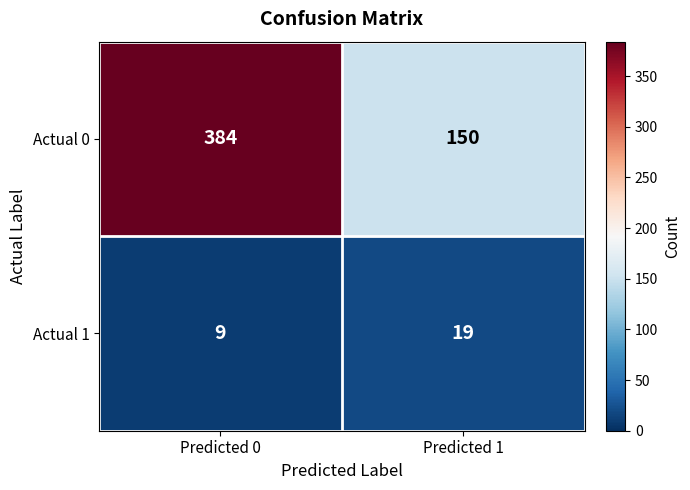

What is the minimum value shown in the chart?

9